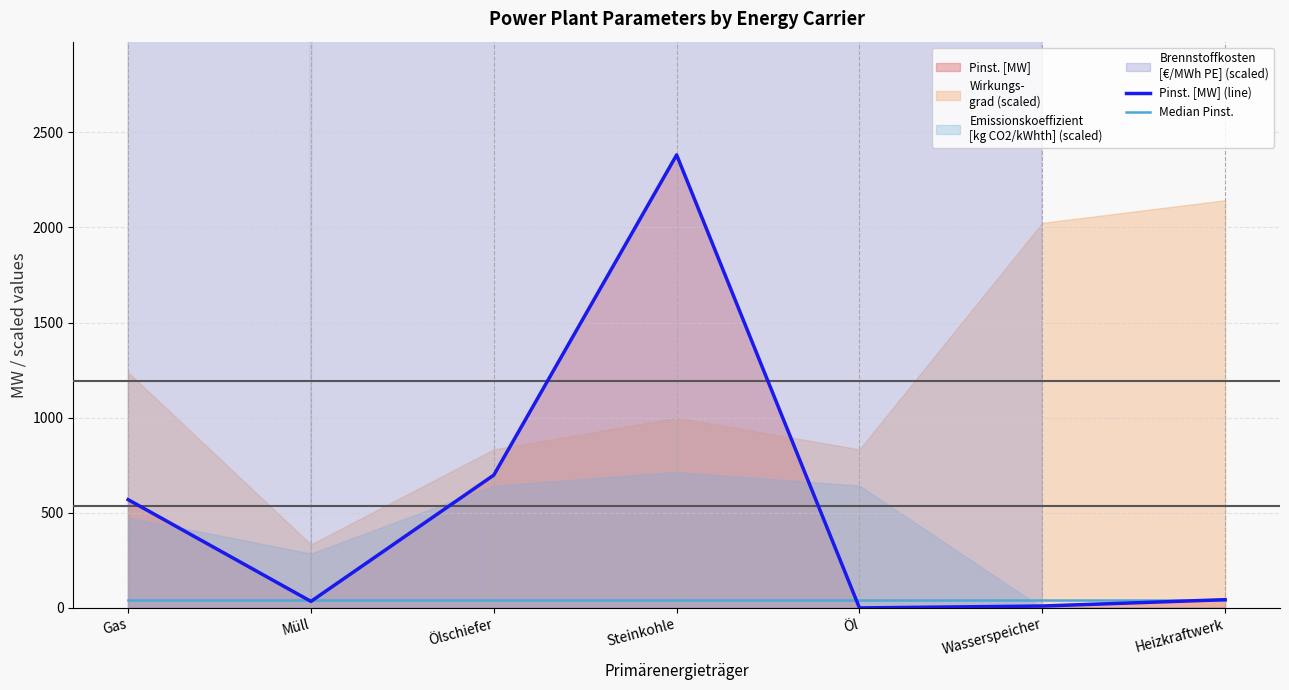

Is the value of Median Pinst. at Wasserspeicher greater than the value of Pinst. [MW] (line) at Steinkohle?

No